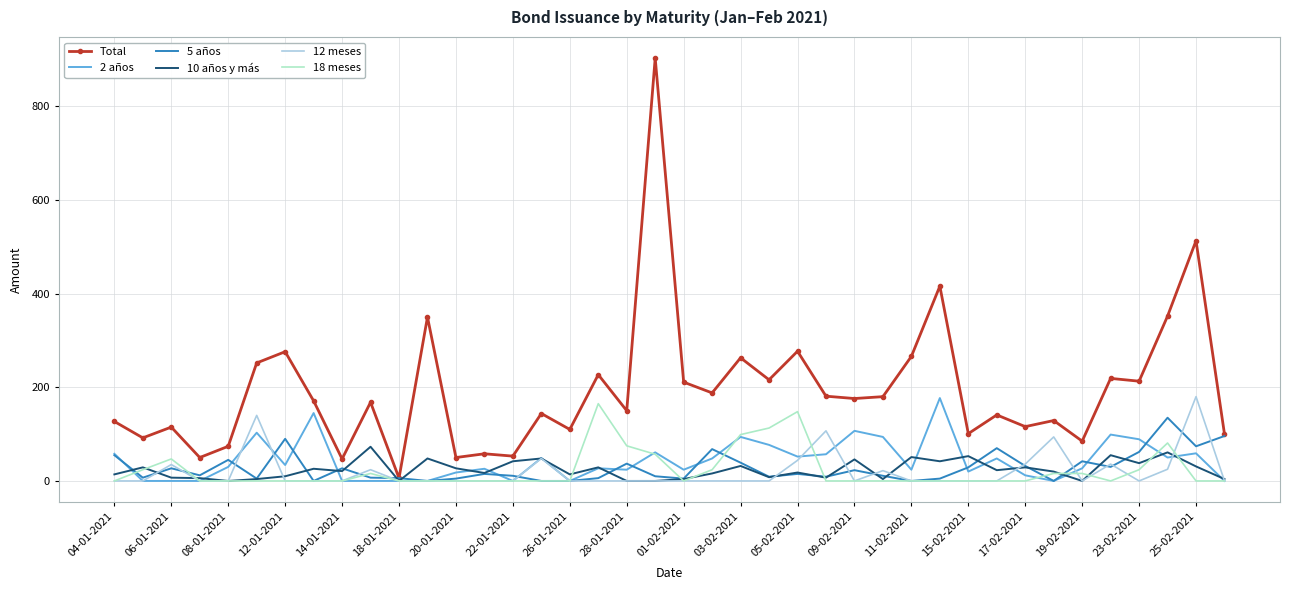

What is the maximum value for Total?

903